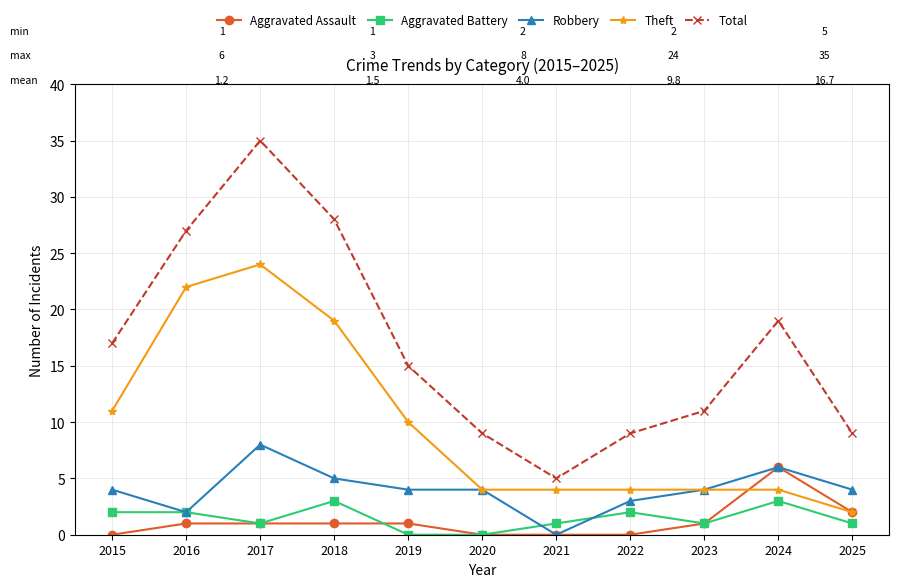

What is the approximate value of Total at 2024, to the nearest 5?

20